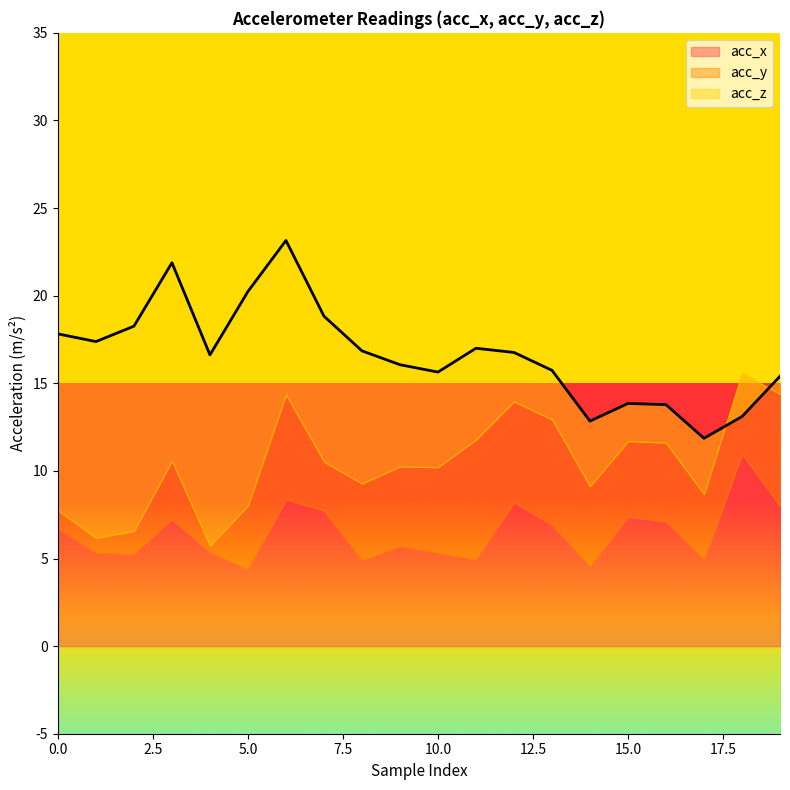

How many data points in acc_z are above 5?

12